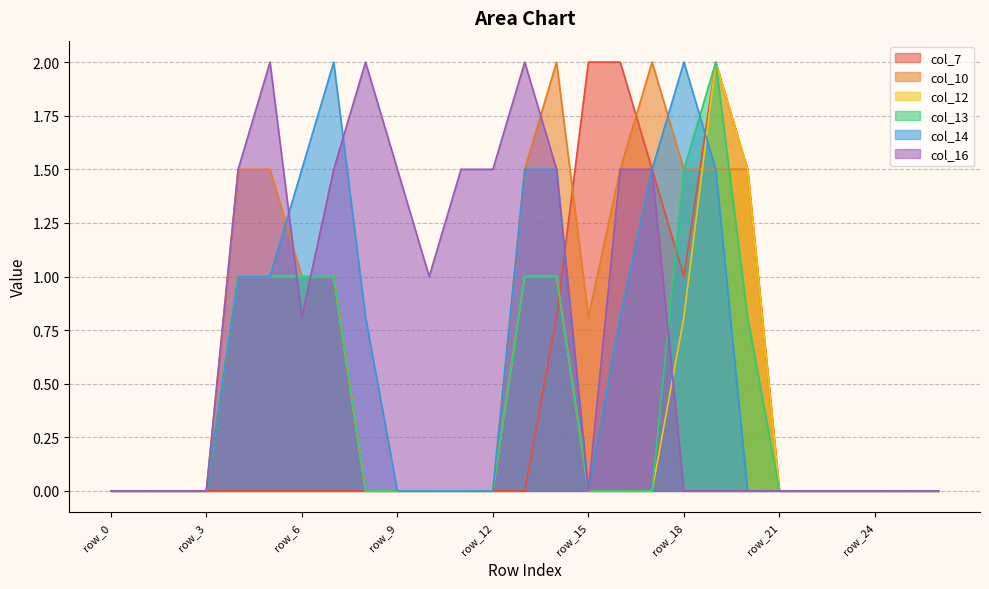

Reading left to right, list all the values displayed in this chart.

col_7: 0.0	0.0	0.0	0.0	0.0	0.0	0.0	0.0	0.0	0.0	0.0	0.0	0.0	0.0	0.8	2.0	2.0	1.5	1.0	2.0	1.5	0.0	0.0	0.0	0.0	0.0	0.0
col_10: 0.0	0.0	0.0	0.0	1.5	1.5	1.0	1.0	0.0	0.0	0.0	0.0	0.0	1.5	2.0	0.8	1.5	2.0	1.5	1.5	1.5	0.0	0.0	0.0	0.0	0.0	0.0
col_12: 0.0	0.0	0.0	0.0	1.0	1.0	1.0	1.0	0.0	0.0	0.0	0.0	0.0	1.0	1.0	0.0	0.0	0.0	0.8	2.0	1.5	0.0	0.0	0.0	0.0	0.0	0.0
col_13: 0.0	0.0	0.0	0.0	1.0	1.0	1.0	1.0	0.0	0.0	0.0	0.0	0.0	1.0	1.0	0.0	0.0	0.0	1.5	2.0	0.8	0.0	0.0	0.0	0.0	0.0	0.0
col_14: 0.0	0.0	0.0	0.0	1.0	1.0	1.5	2.0	0.8	0.0	0.0	0.0	0.0	1.5	1.5	0.0	0.8	1.5	2.0	1.5	0.0	0.0	0.0	0.0	0.0	0.0	0.0
col_16: 0.0	0.0	0.0	0.0	1.5	2.0	0.8	1.5	2.0	1.5	1.0	1.5	1.5	2.0	1.5	0.0	1.5	1.5	0.0	0.0	0.0	0.0	0.0	0.0	0.0	0.0	0.0